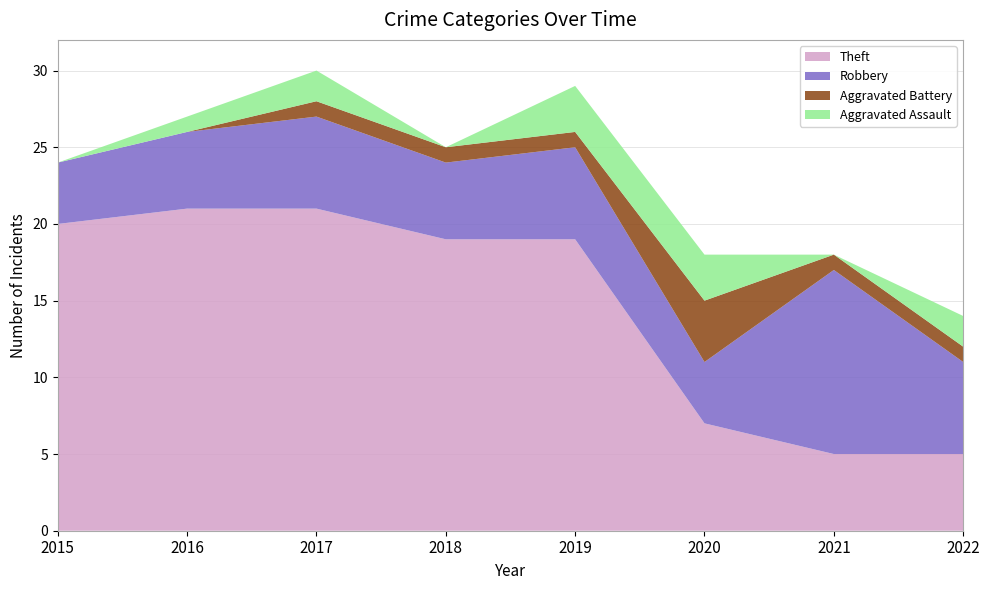

Reading left to right, list all the values displayed in this chart.

Aggravated Assault: 0	1	2	0	3	3	0	2
Aggravated Battery: 0	0	1	1	1	4	1	1
Robbery: 4	5	6	5	6	4	12	6
Theft: 20	21	21	19	19	7	5	5